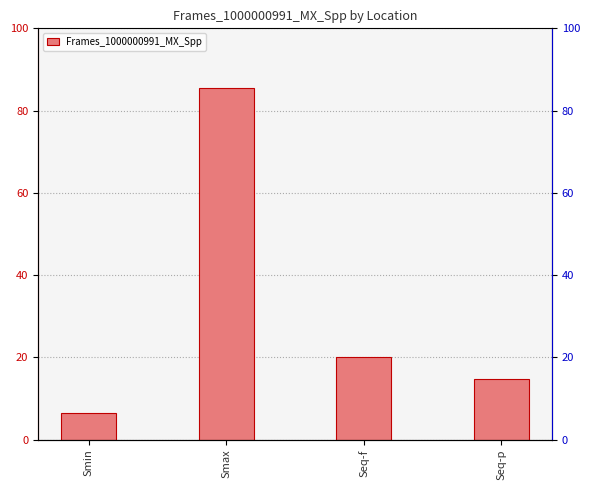

Rank the categories by value from lowest to highest.

Smin, Seq-p, Seq-f, Smax